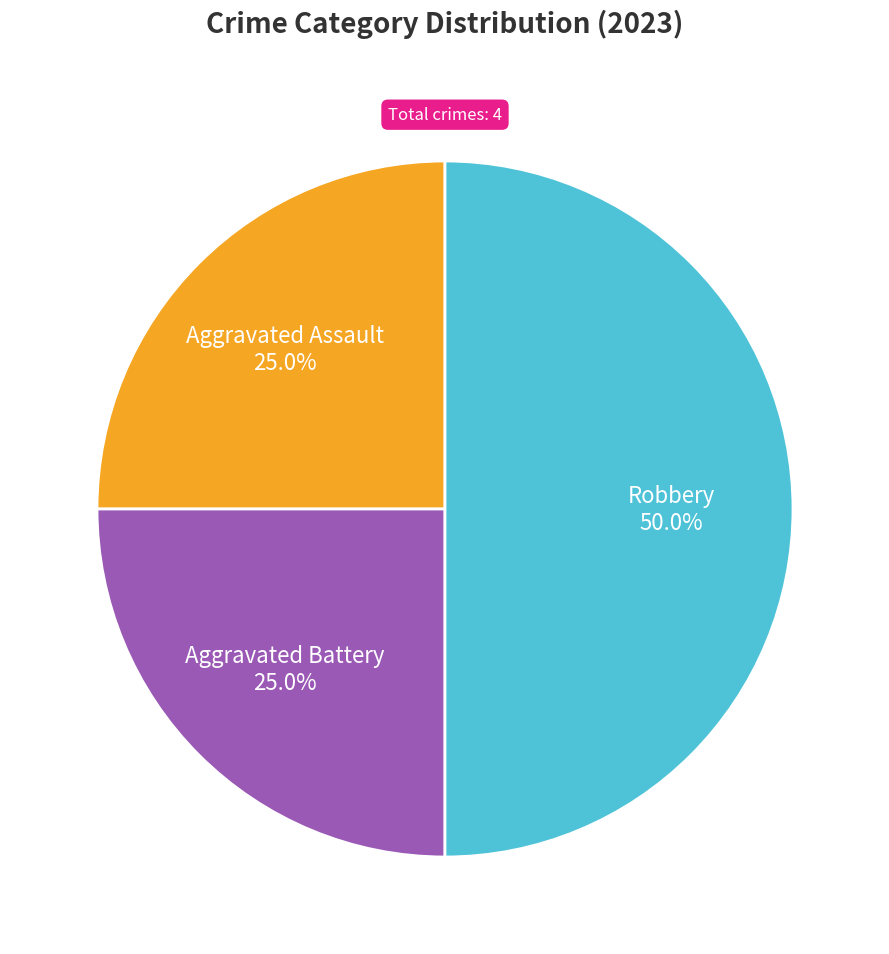

Between Robbery and Aggravated Battery, which is larger?

Robbery